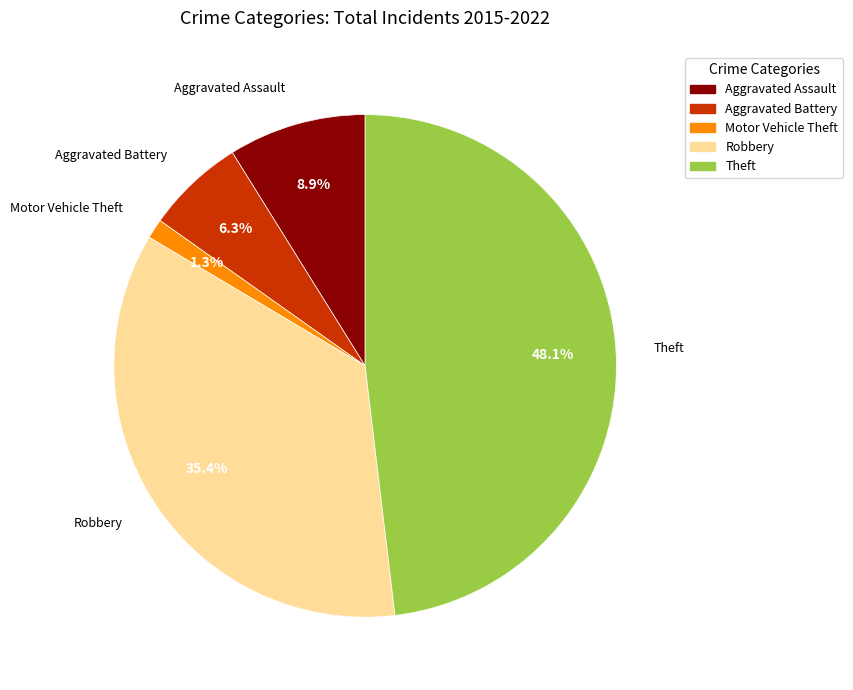

How many slices are in this pie chart?

5